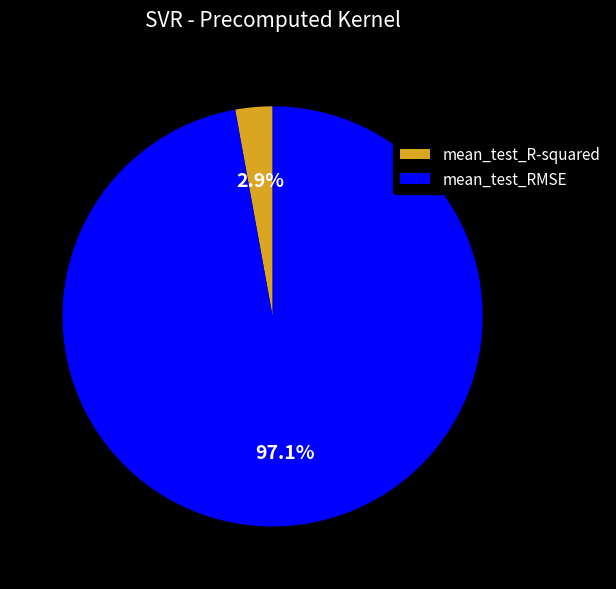

To the nearest percent, what is the combined percentage of mean_test_RMSE and mean_test_R-squared?

100%